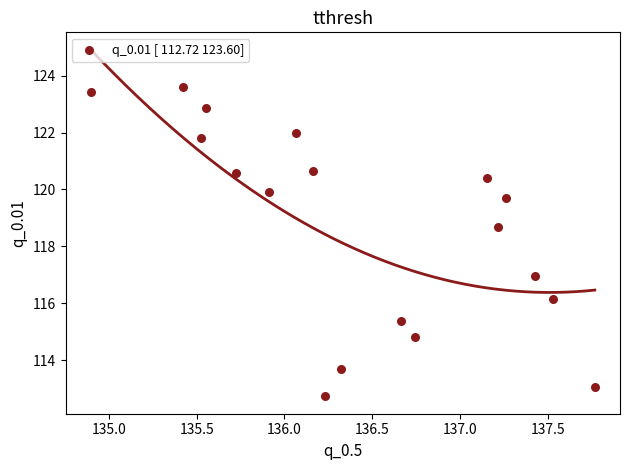

What is the range of X values (max minus min)?

2.9